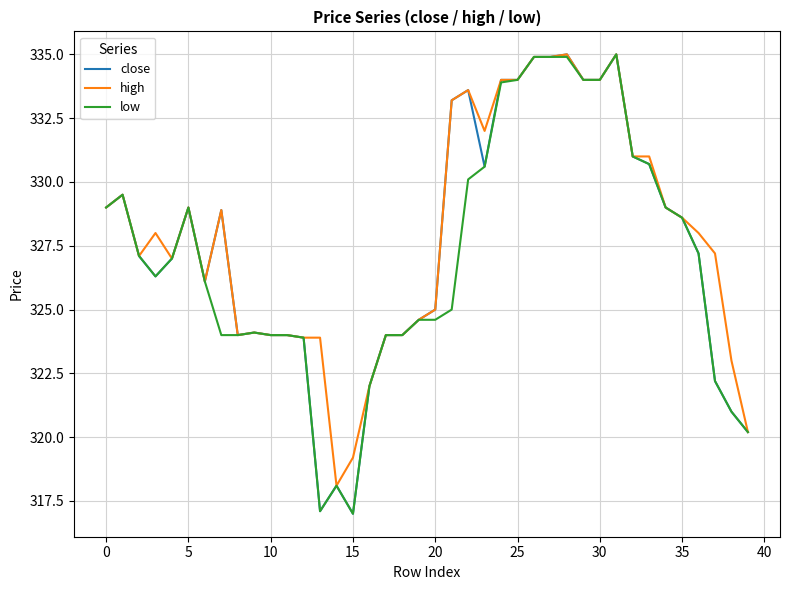

What is the maximum value for high?

335.0